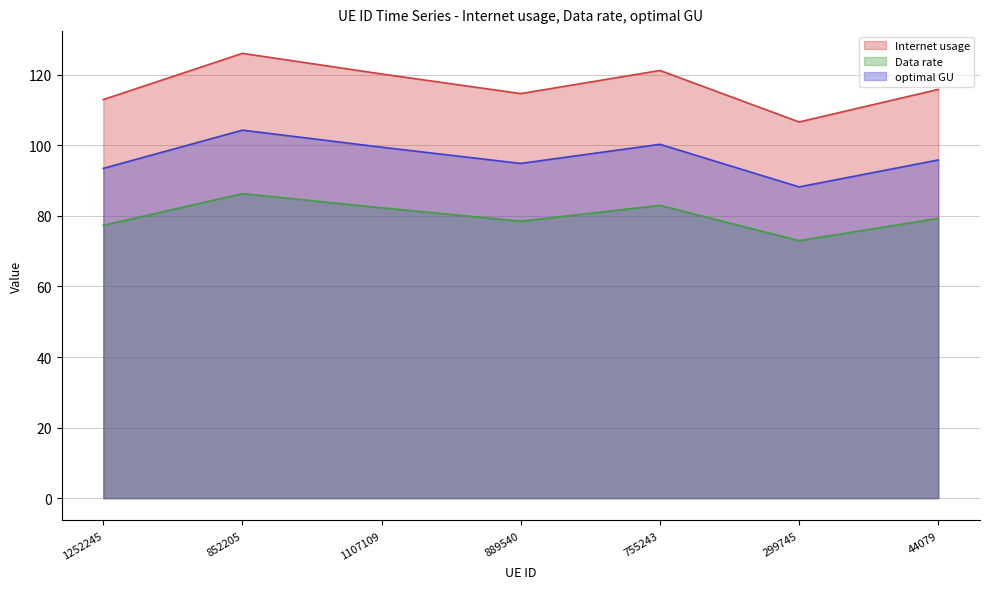

Which has a higher value, 755243 or 44079?

755243